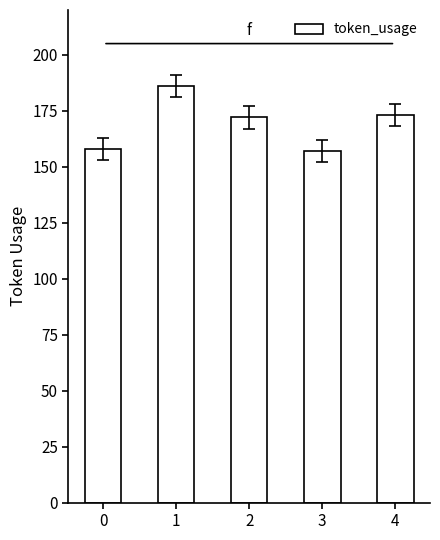

What is the difference between the maximum and minimum values?

29